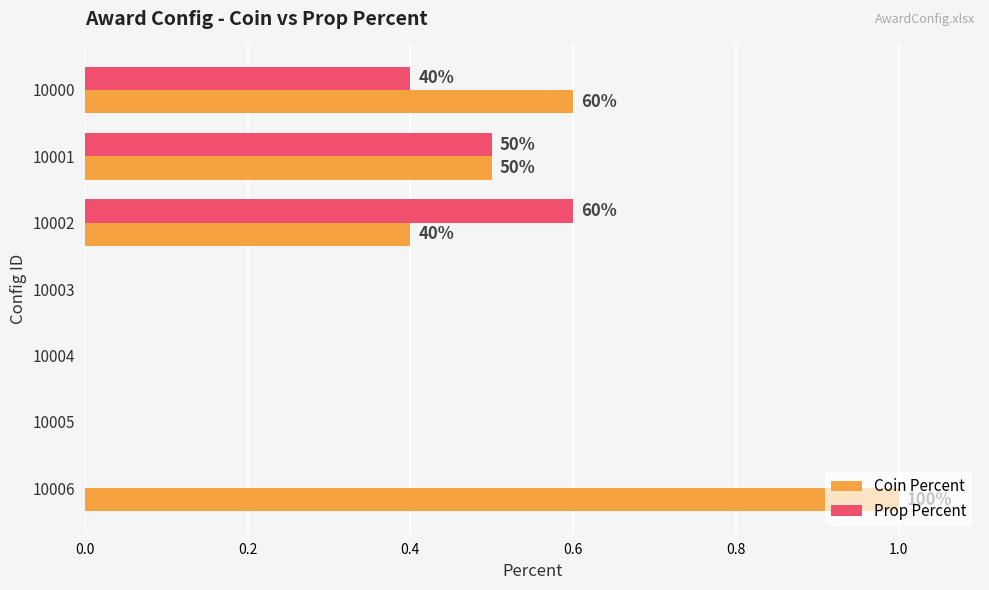

What is the label of the 5th bar from the right?

0.4